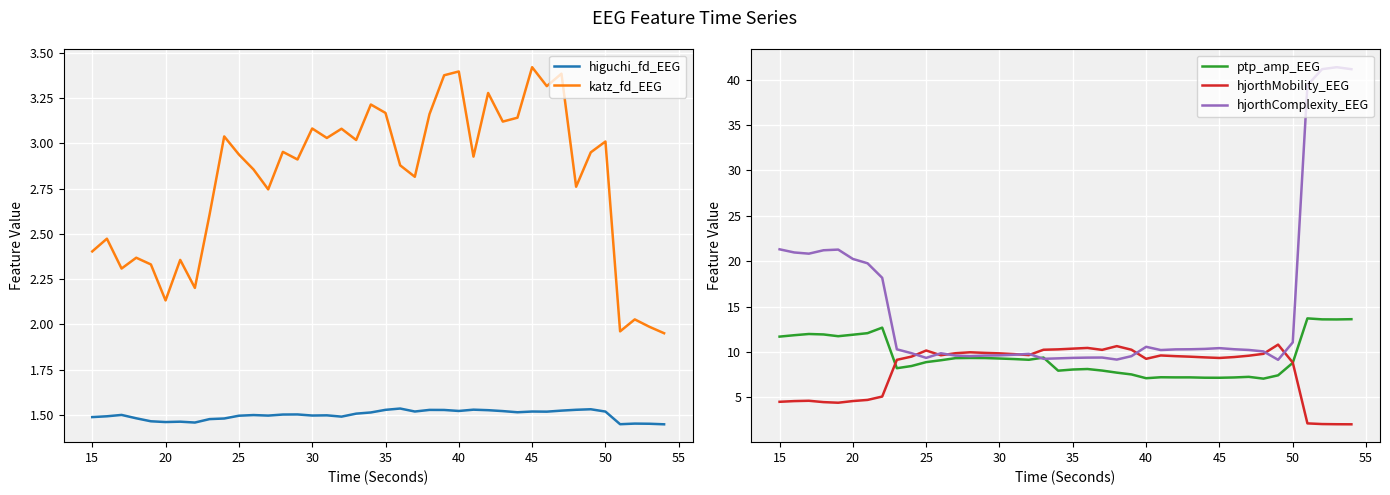

List the series in order of their peak value, lowest first.

higuchi_fd_EEG, katz_fd_EEG, hjorthMobility_EEG, ptp_amp_EEG, hjorthComplexity_EEG